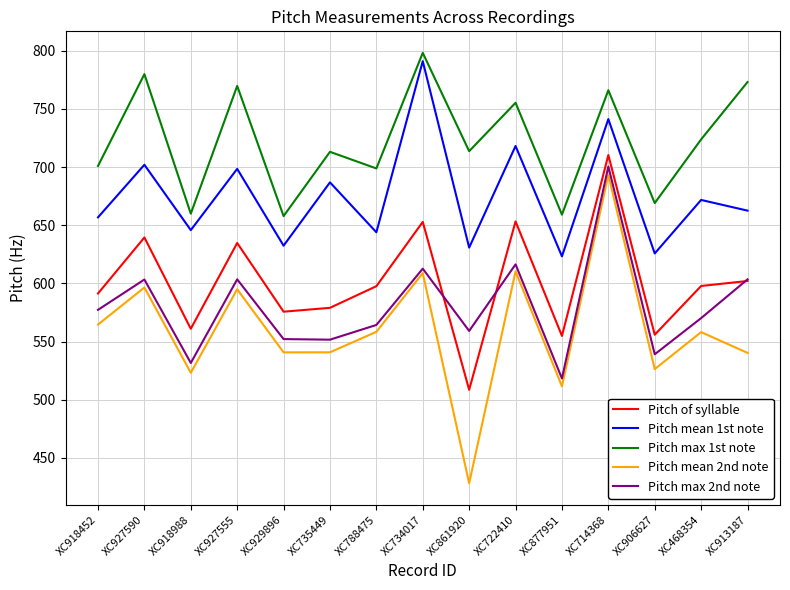

What is the highest value of the Pitch mean 1st note series?

791.1